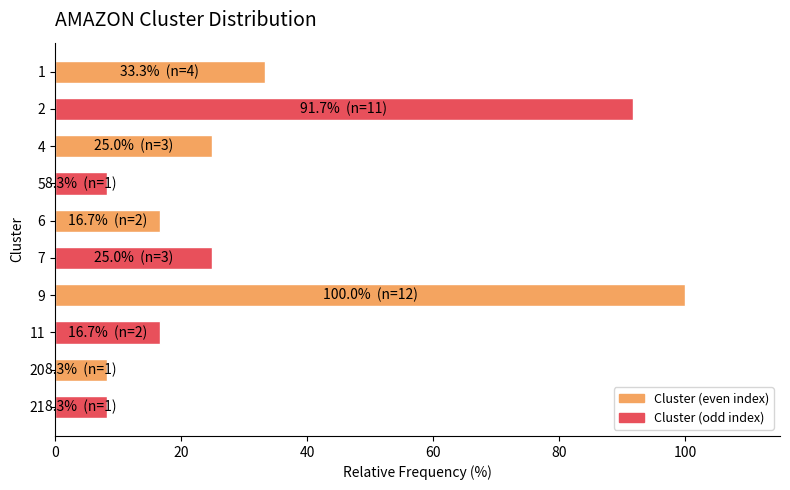

Is it true that the value at 21 is 13.2?

False